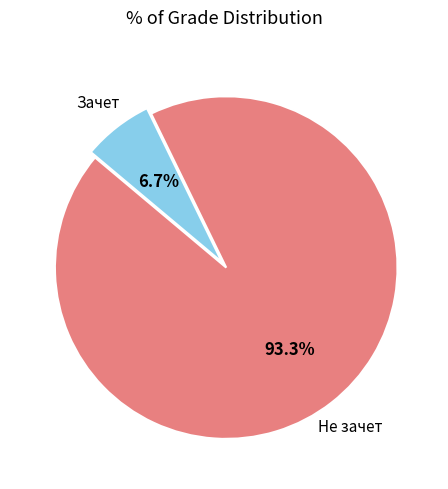

To the nearest percent, what is the combined percentage of Зачет and Не зачет?

100%